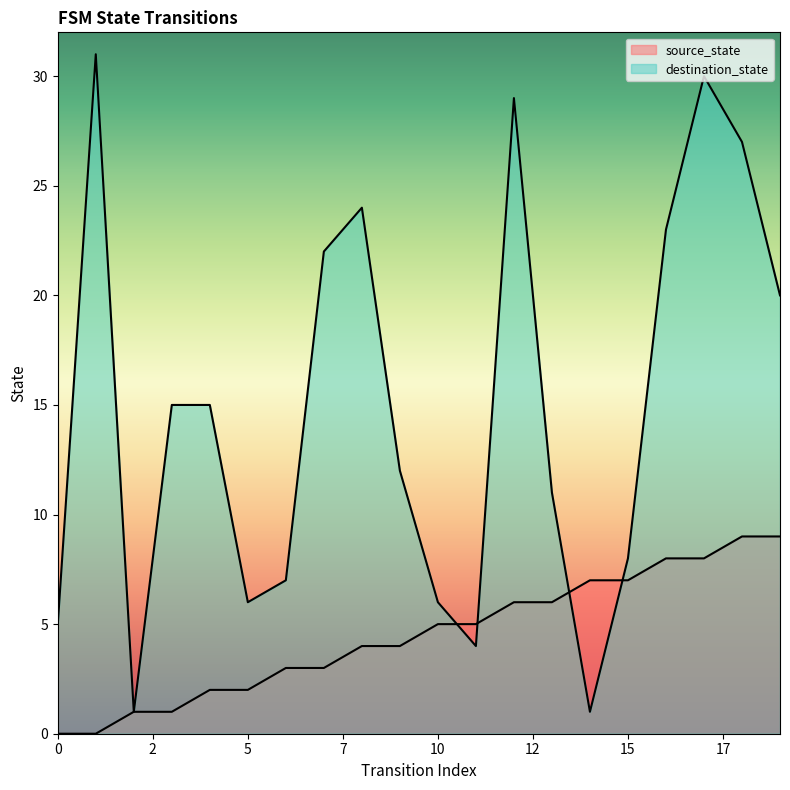

At which label does destination_state reach its minimum?

2